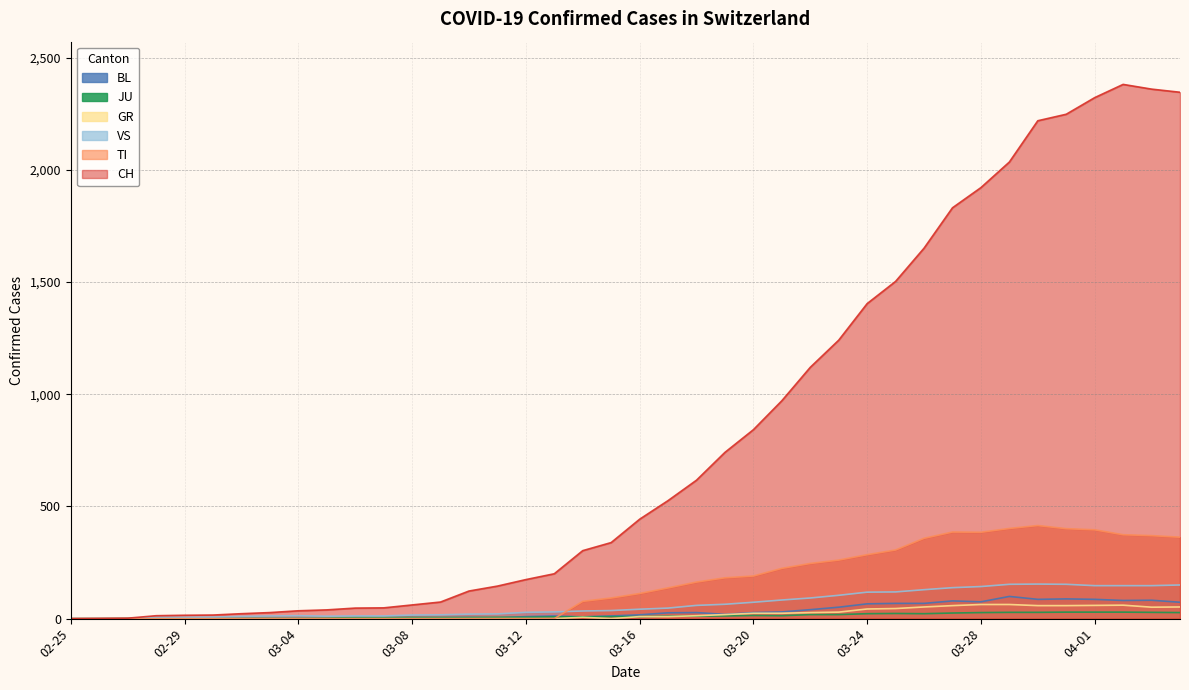

Where is the first local minimum for BL?

2020-03-11